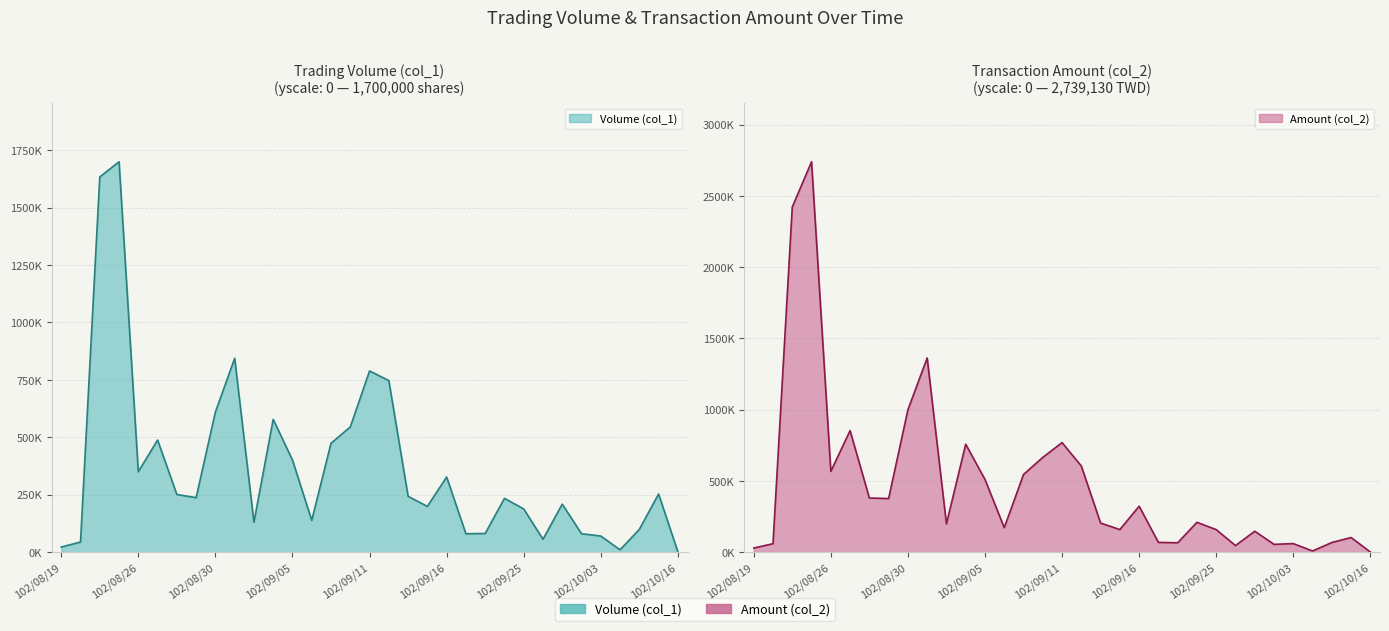

Which label corresponds to the smallest value in the chart?

102/10/16